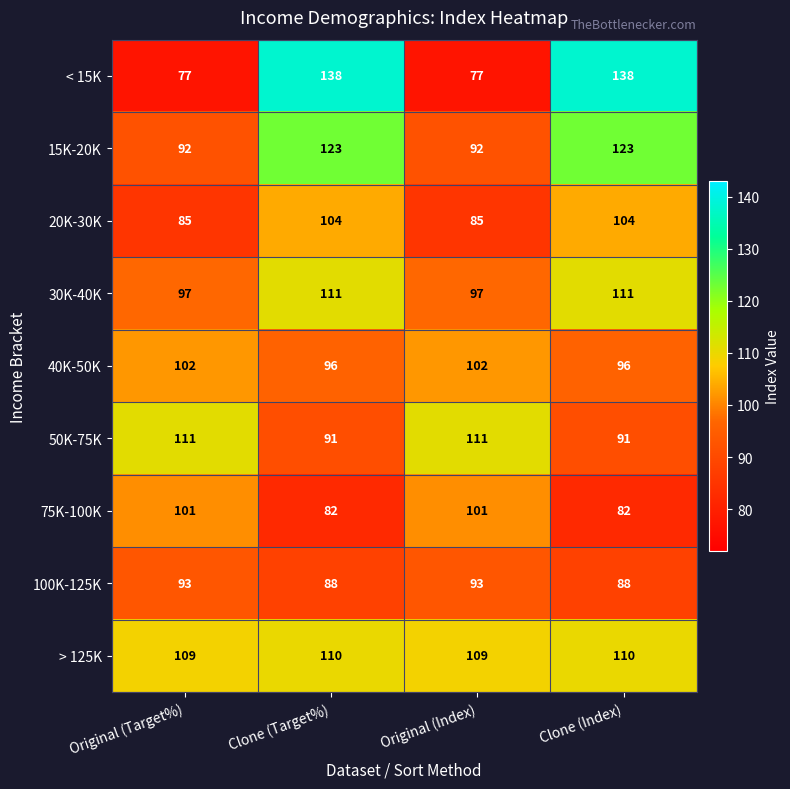

What is the maximum value for 20K-30K?

104